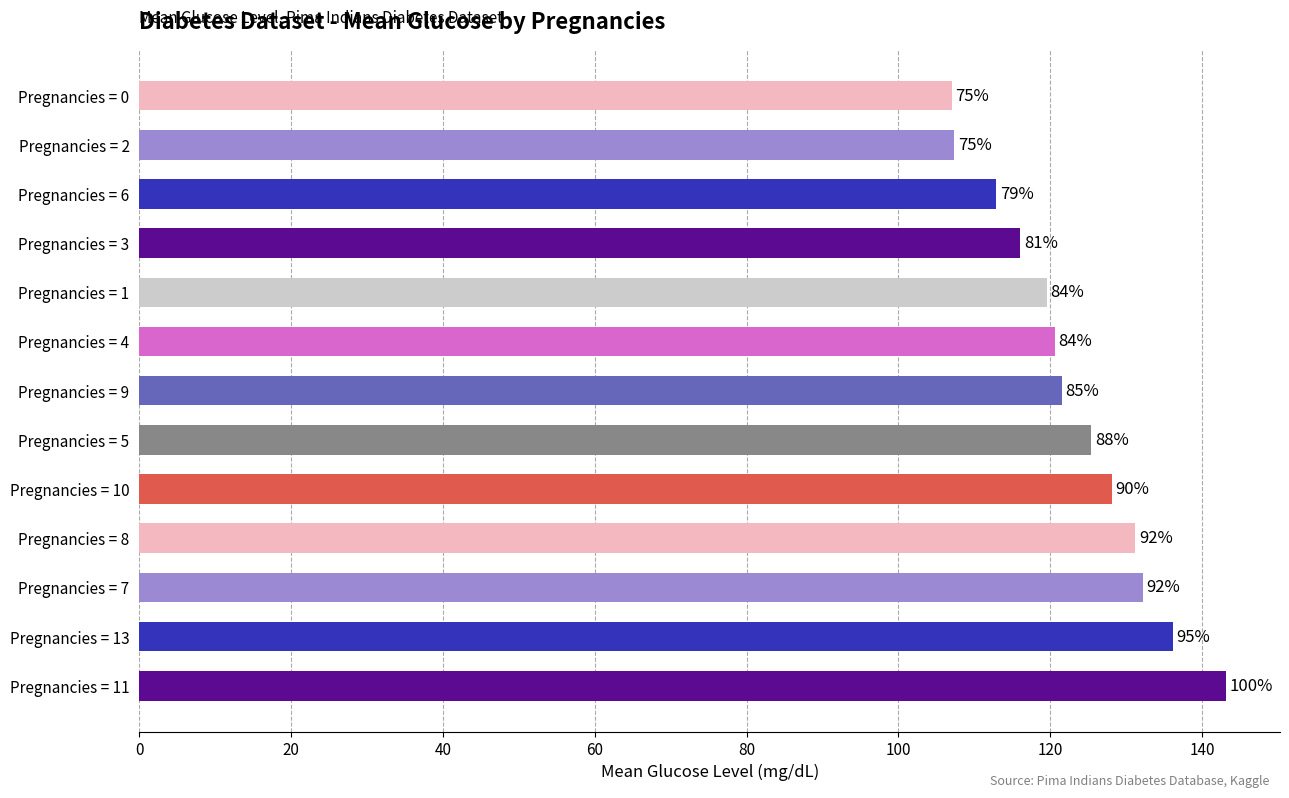

How many bars are there in total?

13